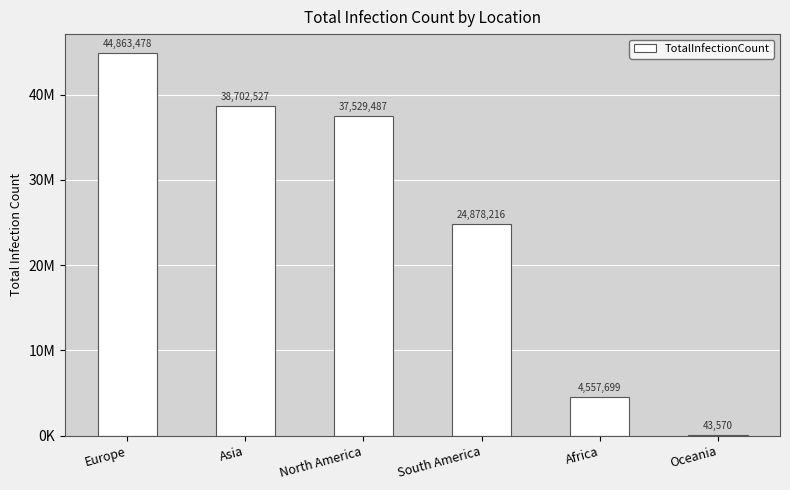

List the labels in order of value, smallest first.

Oceania, Africa, South America, North America, Asia, Europe